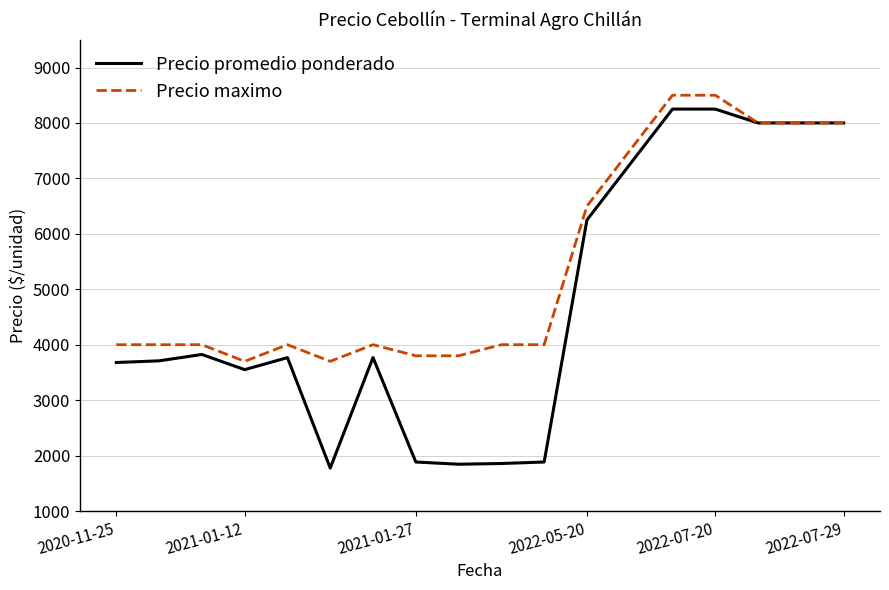

Which series has the largest total across all categories?

Precio maximo